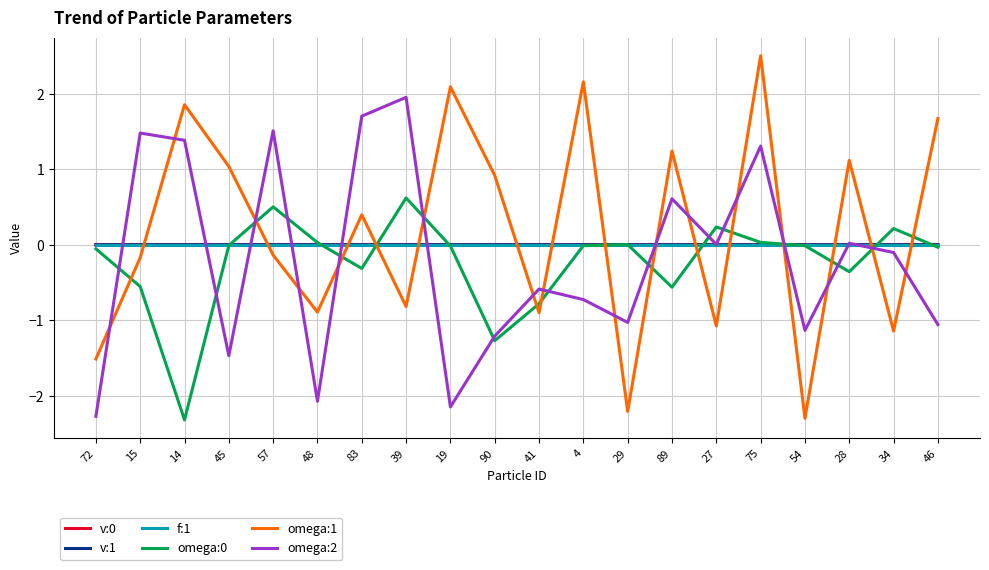

True or false: omega:2 has a value of -0.1 at 34.

True